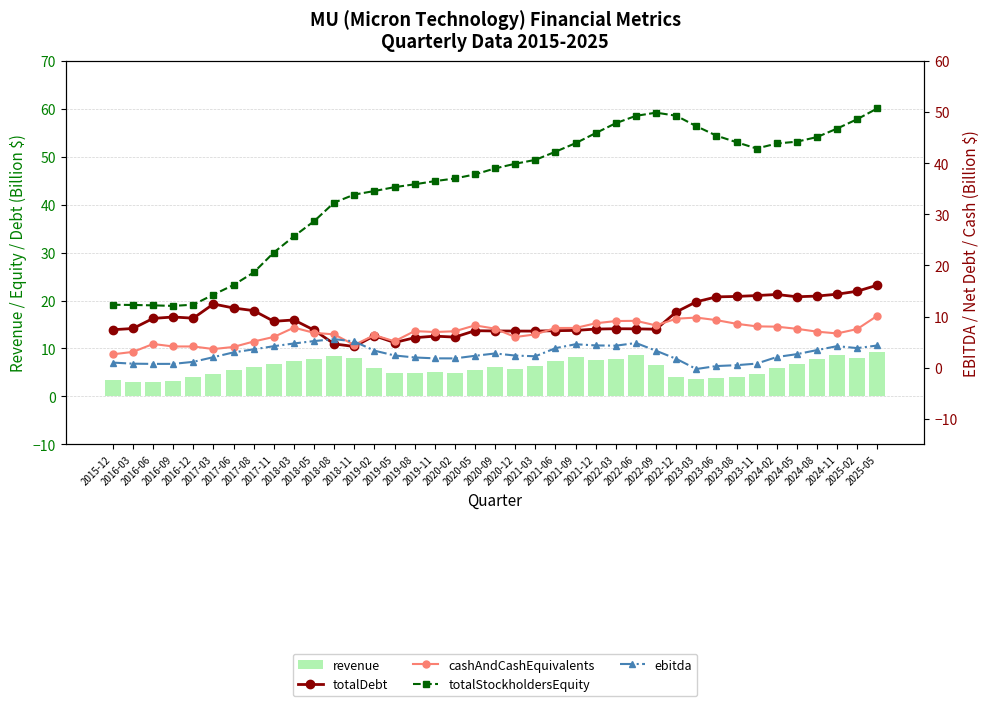

The revenue series shows 7.4 at 2021-06. True or false?

True